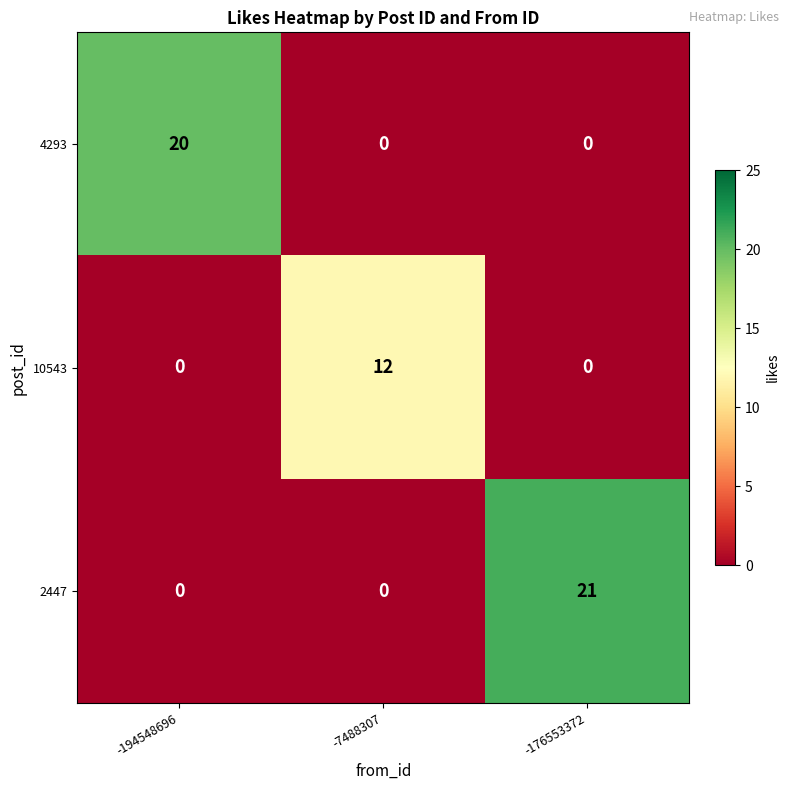

Count the number of categories in the chart.

3